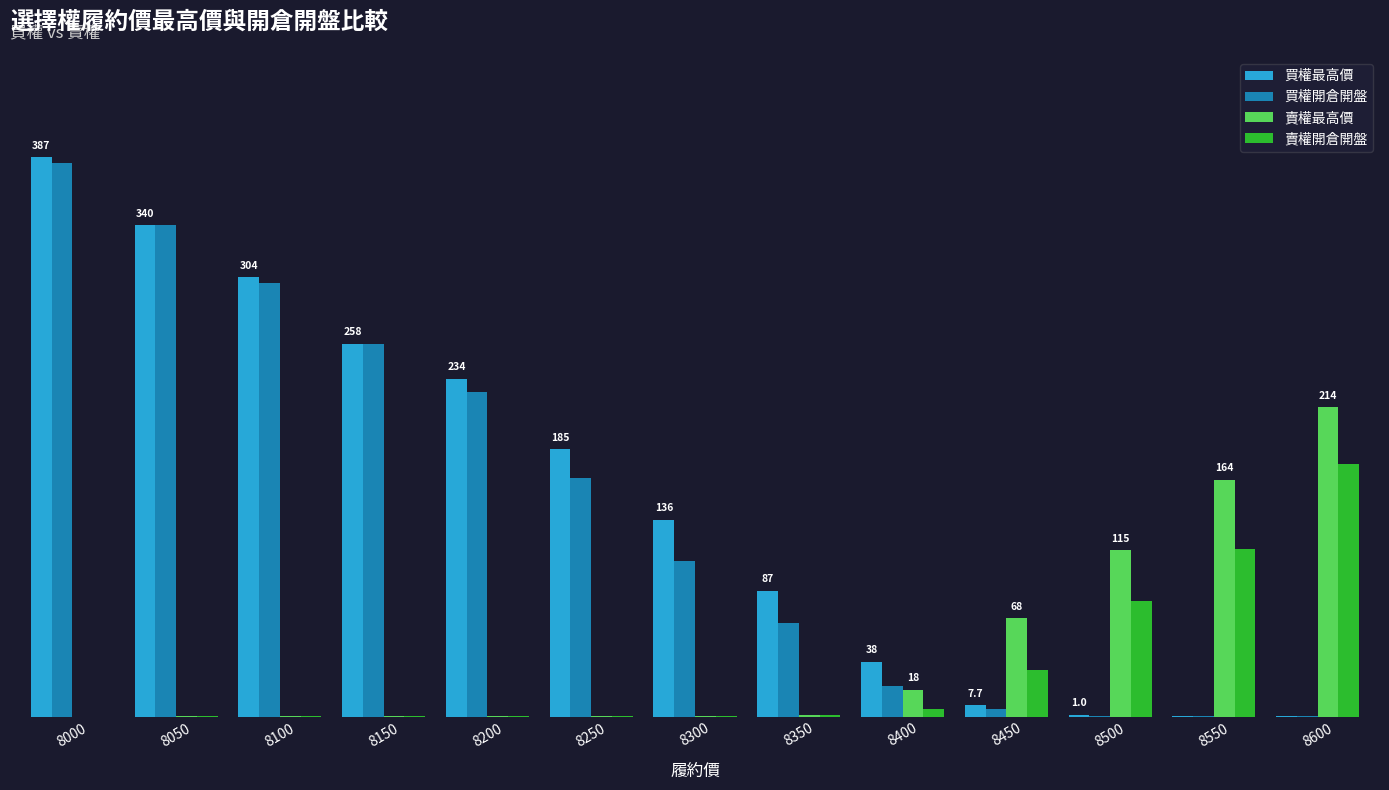

Are the bars horizontal?

No